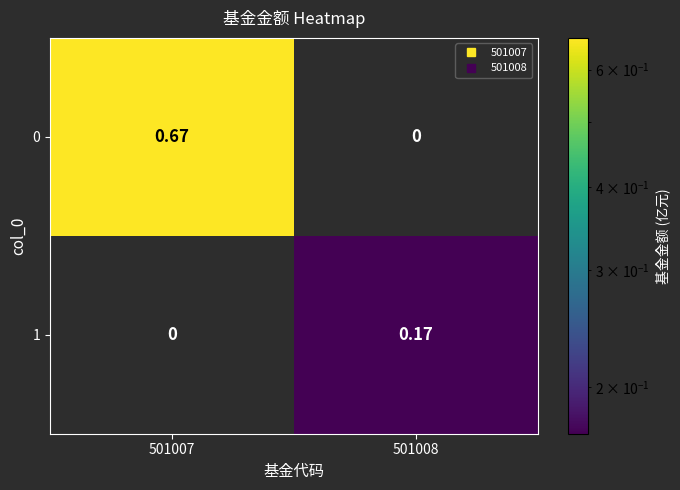

Is the value of 0 at 501007 greater than the value of 1 at 501008?

Yes